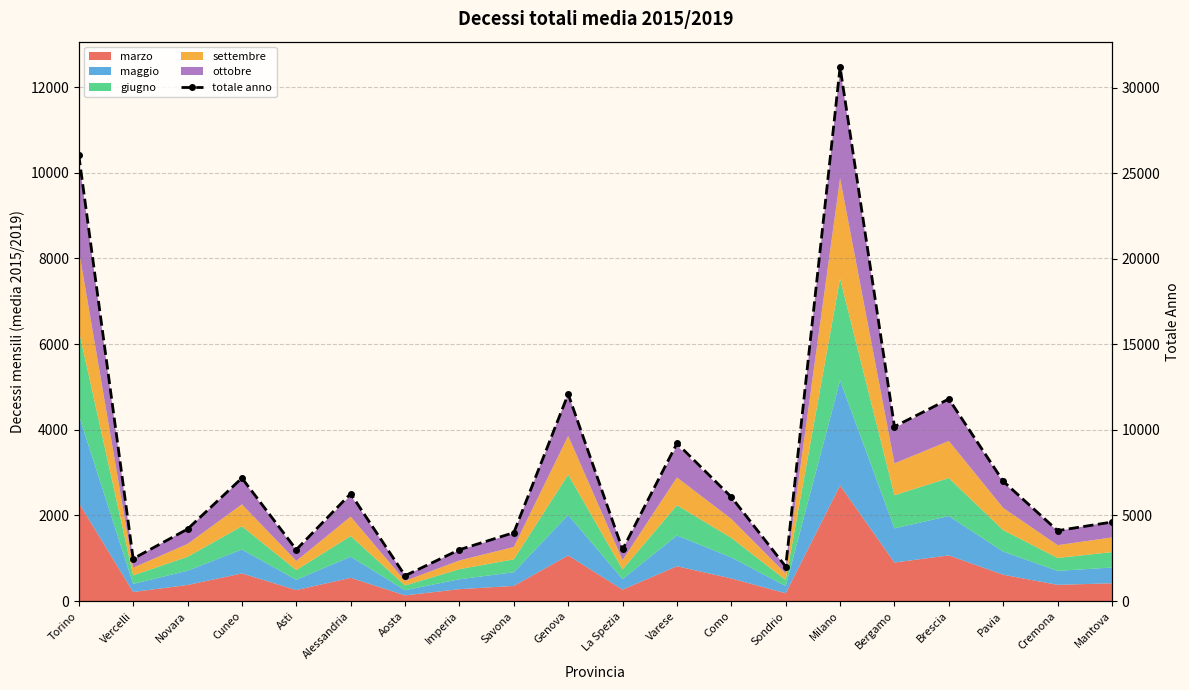

Is it true that the value at Bergamo is 15241.7?

False